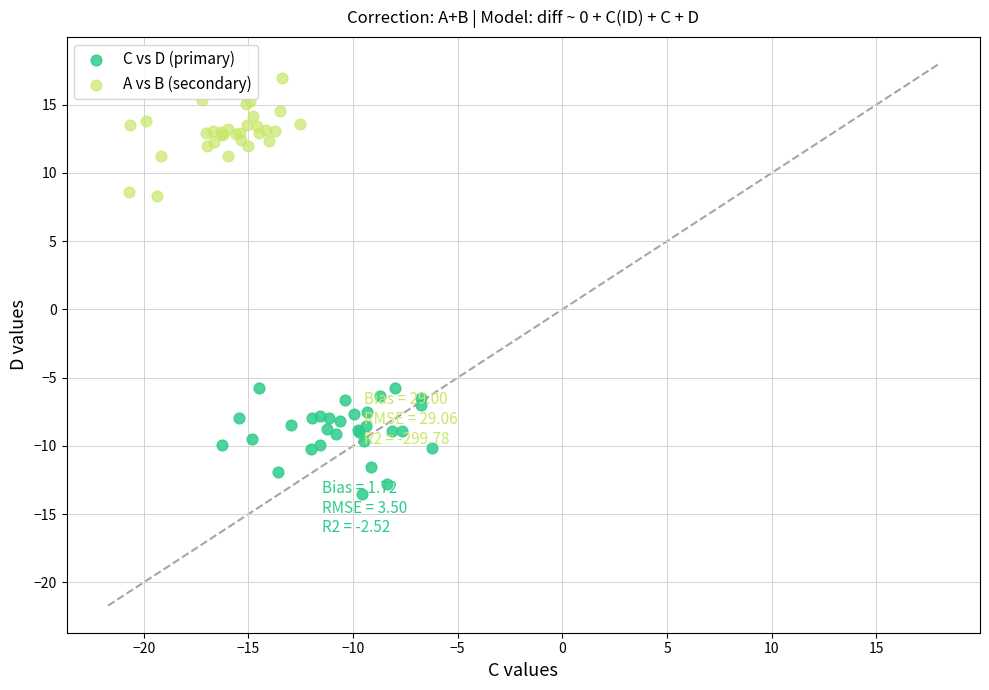

Which series reaches the minimum Y coordinate?

C vs D (primary)